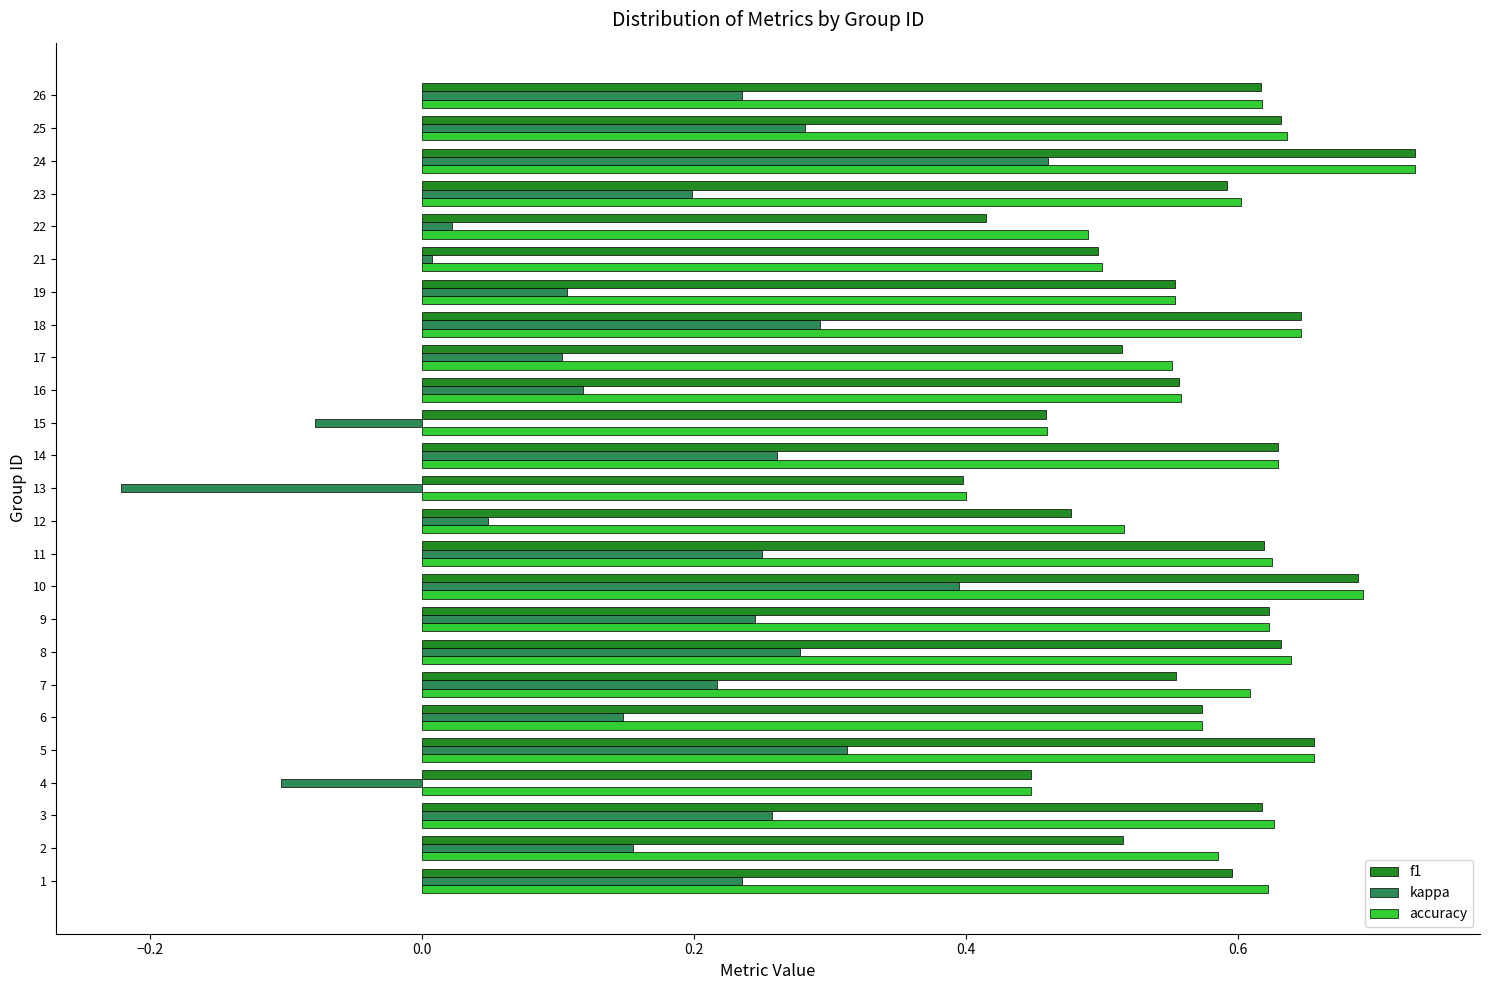

Rank the series at 17 from highest to lowest value.

accuracy, f1, kappa